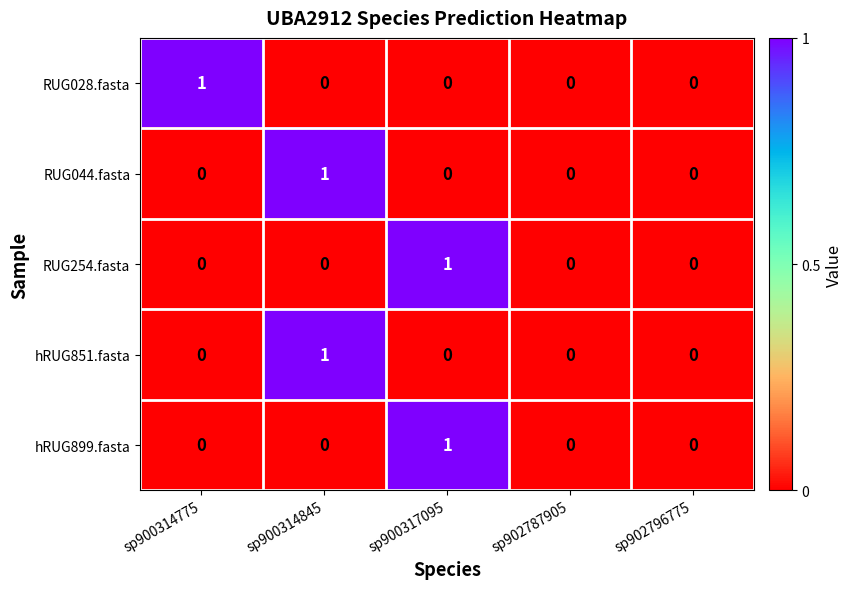

At which label does RUG044.fasta reach its peak?

sp900314845